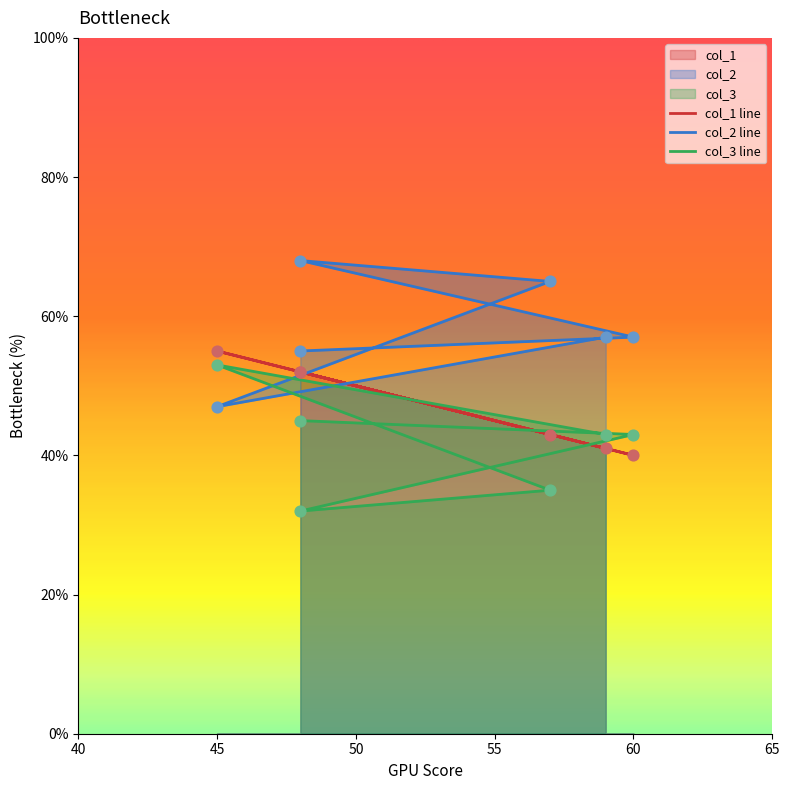

Which series contains the lowest Y value?

col_3